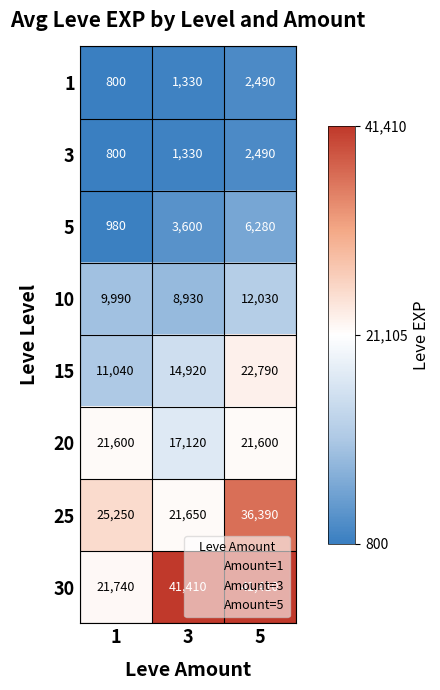

Which series has the widest spread of values?

30